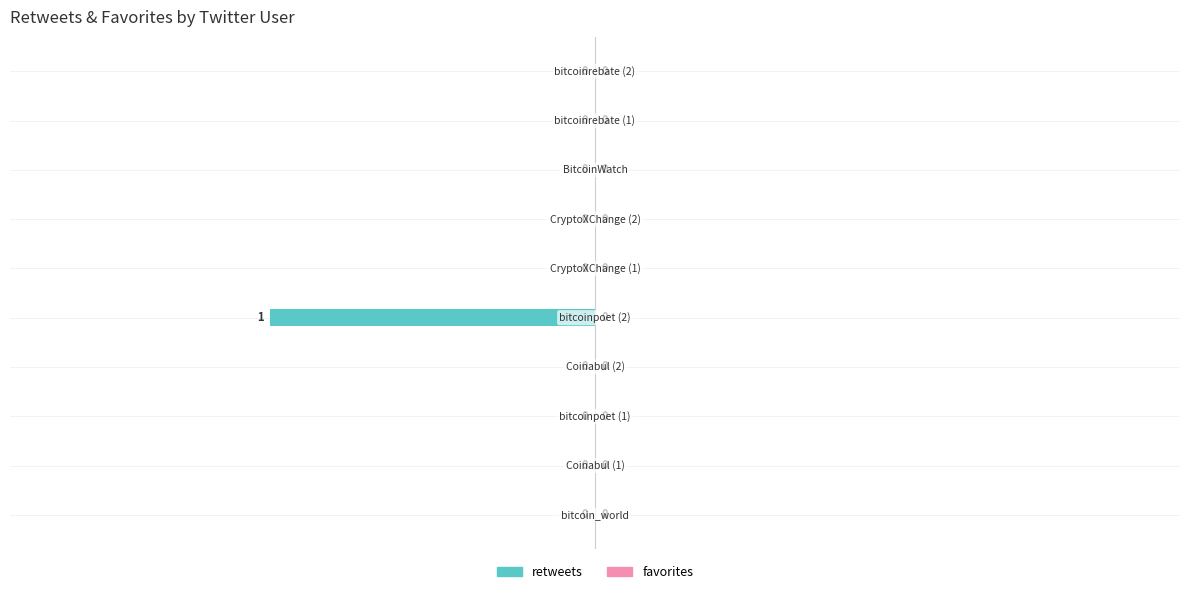

How many series are shown in this chart?

1